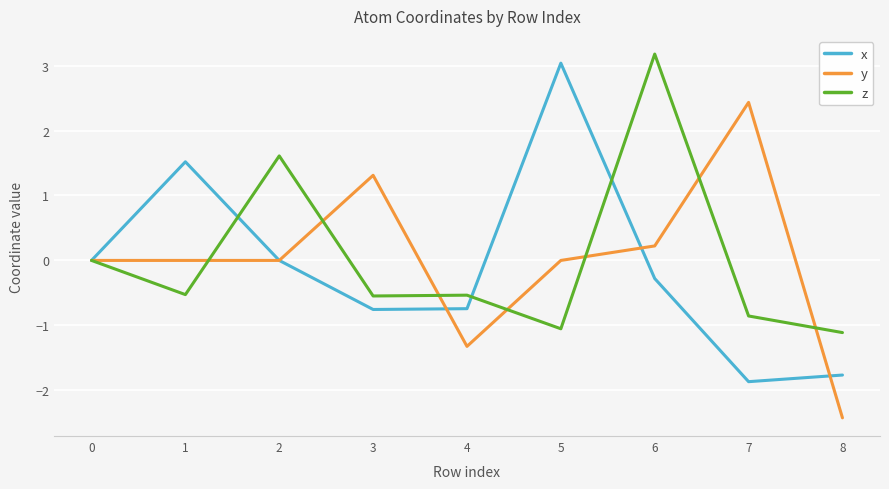

Which series changed the most between 2 and 4?

z